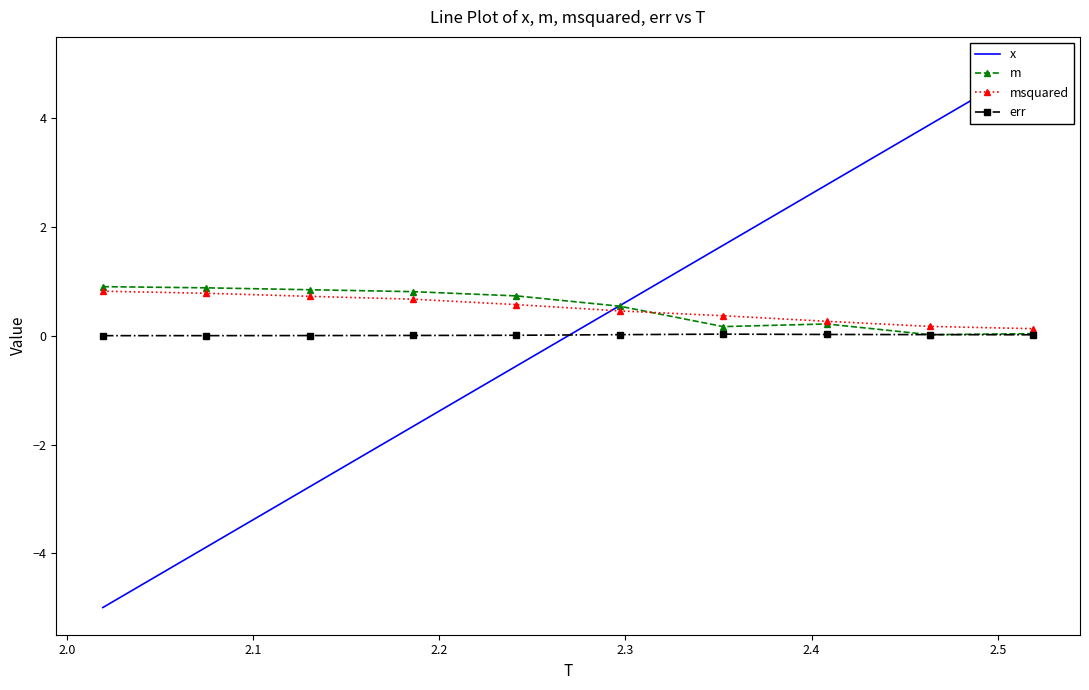

What is the value of the m point at the 4th from the left?

0.8